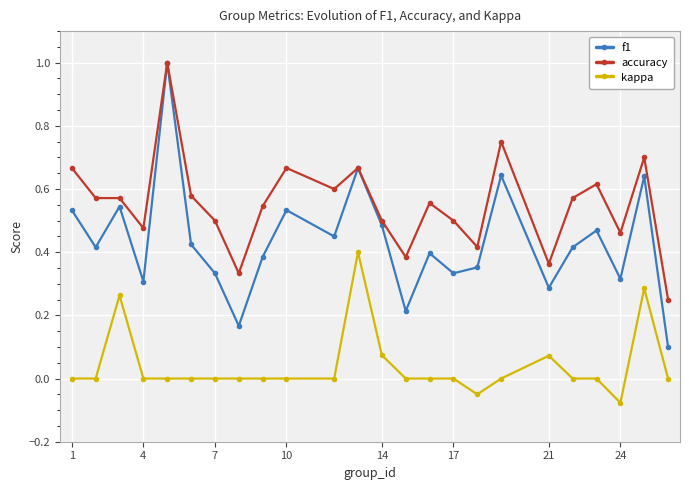

Which series has the largest total across all categories?

accuracy